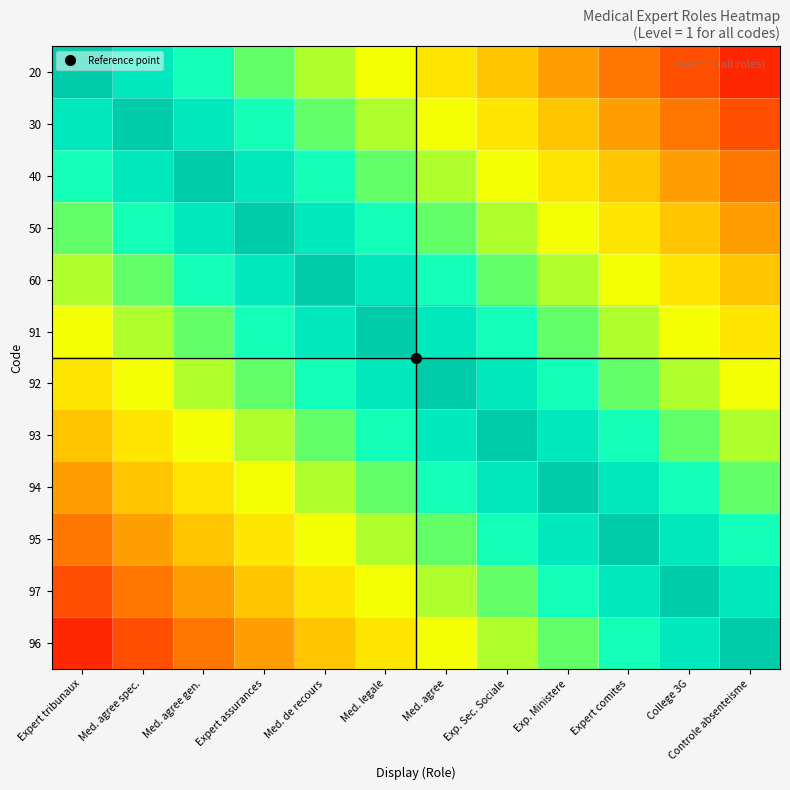

Reading left to right, what are all the values shown in this chart?

20: Expert tribunaux=1.0	Med. agree spec.=0.9	Med. agree gen.=0.8	Expert assurances=0.8	Med. de recours=0.7	Med. legale=0.6	Med. agree=0.5	Exp. Sec. Sociale=0.4	Exp. Ministere=0.3	Expert comites=0.2	College 3G=0.2	Controle absenteisme=0.1
30: Expert tribunaux=0.9	Med. agree spec.=1.0	Med. agree gen.=0.9	Expert assurances=0.8	Med. de recours=0.8	Med. legale=0.7	Med. agree=0.6	Exp. Sec. Sociale=0.5	Exp. Ministere=0.4	Expert comites=0.3	College 3G=0.2	Controle absenteisme=0.2
40: Expert tribunaux=0.8	Med. agree spec.=0.9	Med. agree gen.=1.0	Expert assurances=0.9	Med. de recours=0.8	Med. legale=0.8	Med. agree=0.7	Exp. Sec. Sociale=0.6	Exp. Ministere=0.5	Expert comites=0.4	College 3G=0.3	Controle absenteisme=0.2
50: Expert tribunaux=0.8	Med. agree spec.=0.8	Med. agree gen.=0.9	Expert assurances=1.0	Med. de recours=0.9	Med. legale=0.8	Med. agree=0.8	Exp. Sec. Sociale=0.7	Exp. Ministere=0.6	Expert comites=0.5	College 3G=0.4	Controle absenteisme=0.3
60: Expert tribunaux=0.7	Med. agree spec.=0.8	Med. agree gen.=0.8	Expert assurances=0.9	Med. de recours=1.0	Med. legale=0.9	Med. agree=0.8	Exp. Sec. Sociale=0.8	Exp. Ministere=0.7	Expert comites=0.6	College 3G=0.5	Controle absenteisme=0.4
91: Expert tribunaux=0.6	Med. agree spec.=0.7	Med. agree gen.=0.8	Expert assurances=0.8	Med. de recours=0.9	Med. legale=1.0	Med. agree=0.9	Exp. Sec. Sociale=0.8	Exp. Ministere=0.8	Expert comites=0.7	College 3G=0.6	Controle absenteisme=0.5
92: Expert tribunaux=0.5	Med. agree spec.=0.6	Med. agree gen.=0.7	Expert assurances=0.8	Med. de recours=0.8	Med. legale=0.9	Med. agree=1.0	Exp. Sec. Sociale=0.9	Exp. Ministere=0.8	Expert comites=0.8	College 3G=0.7	Controle absenteisme=0.6
93: Expert tribunaux=0.4	Med. agree spec.=0.5	Med. agree gen.=0.6	Expert assurances=0.7	Med. de recours=0.8	Med. legale=0.8	Med. agree=0.9	Exp. Sec. Sociale=1.0	Exp. Ministere=0.9	Expert comites=0.8	College 3G=0.8	Controle absenteisme=0.7
94: Expert tribunaux=0.3	Med. agree spec.=0.4	Med. agree gen.=0.5	Expert assurances=0.6	Med. de recours=0.7	Med. legale=0.8	Med. agree=0.8	Exp. Sec. Sociale=0.9	Exp. Ministere=1.0	Expert comites=0.9	College 3G=0.8	Controle absenteisme=0.8
95: Expert tribunaux=0.2	Med. agree spec.=0.3	Med. agree gen.=0.4	Expert assurances=0.5	Med. de recours=0.6	Med. legale=0.7	Med. agree=0.8	Exp. Sec. Sociale=0.8	Exp. Ministere=0.9	Expert comites=1.0	College 3G=0.9	Controle absenteisme=0.8
97: Expert tribunaux=0.2	Med. agree spec.=0.2	Med. agree gen.=0.3	Expert assurances=0.4	Med. de recours=0.5	Med. legale=0.6	Med. agree=0.7	Exp. Sec. Sociale=0.8	Exp. Ministere=0.8	Expert comites=0.9	College 3G=1.0	Controle absenteisme=0.9
96: Expert tribunaux=0.1	Med. agree spec.=0.2	Med. agree gen.=0.2	Expert assurances=0.3	Med. de recours=0.4	Med. legale=0.5	Med. agree=0.6	Exp. Sec. Sociale=0.7	Exp. Ministere=0.8	Expert comites=0.8	College 3G=0.9	Controle absenteisme=1.0